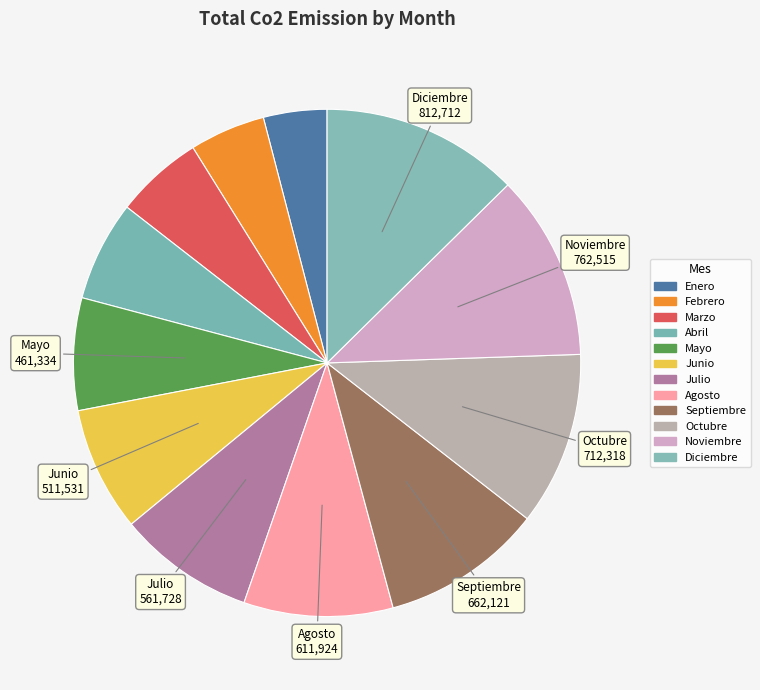

What percentage is the Diciembre slice, to the nearest percent?

13%